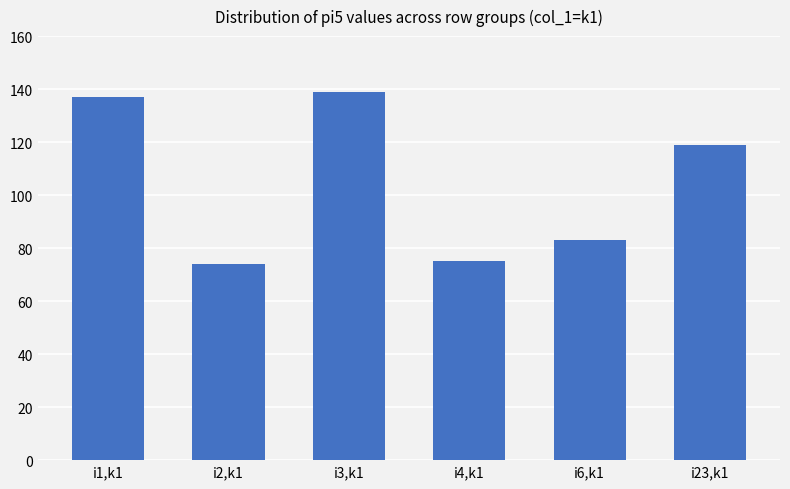

What is the sum of the values at i23,k1 and i1,k1?

256